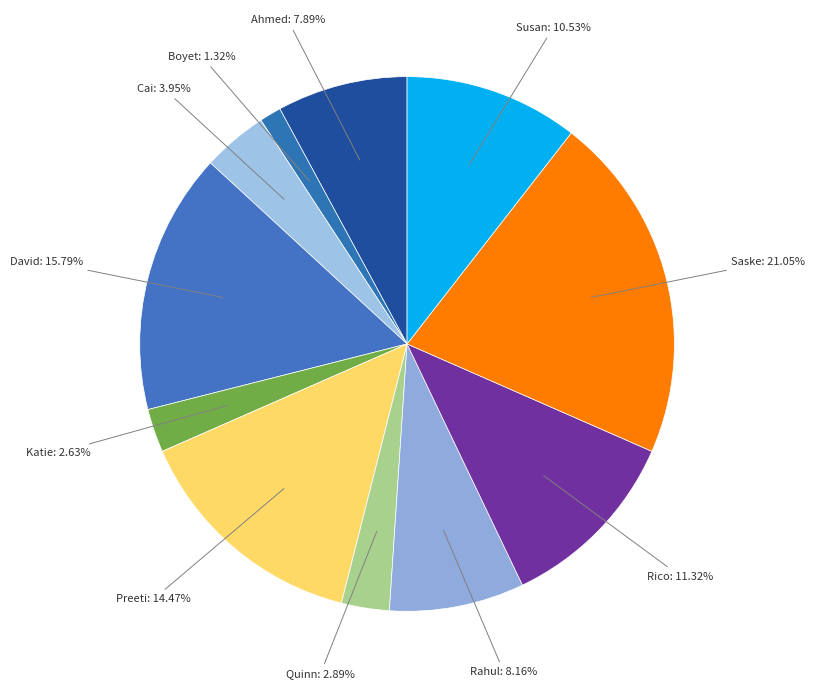

Which category has the smallest portion of the pie?

Boyet